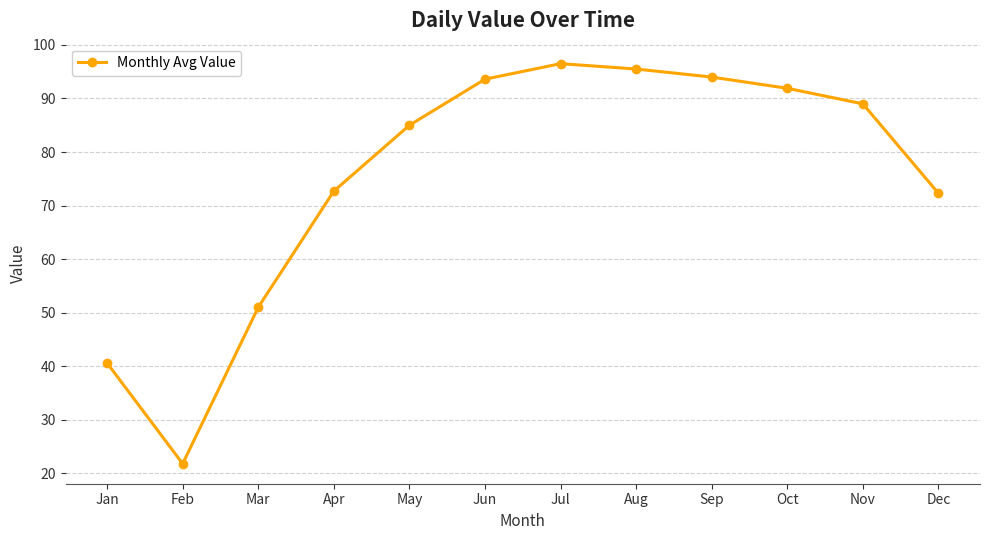

How many values are below 89?

6